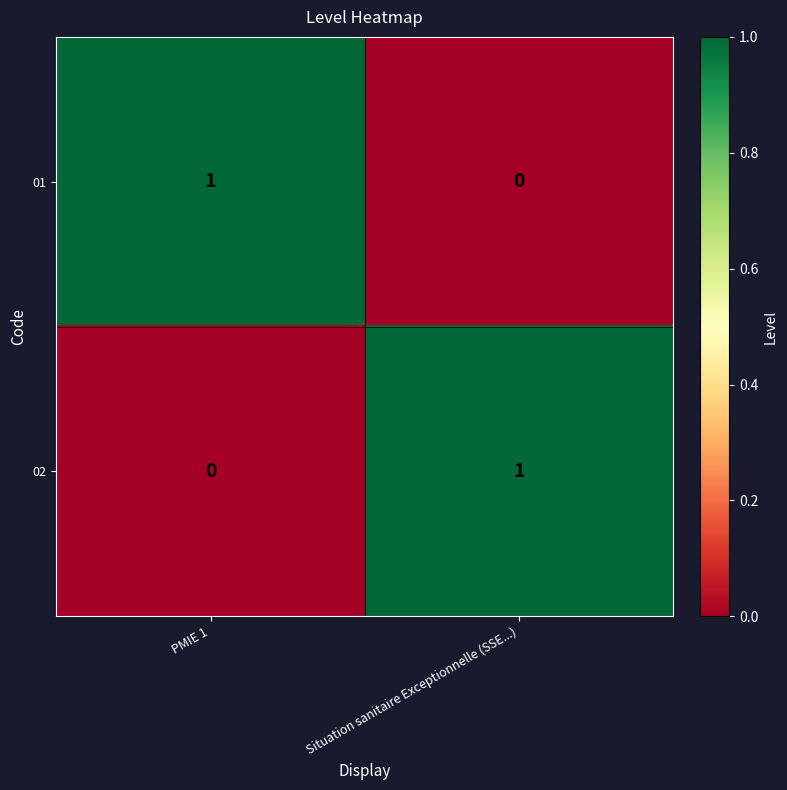

List the labels in order of 01 value, largest first.

PMIE 1, Situation sanitaire Exceptionnelle (SSE...)